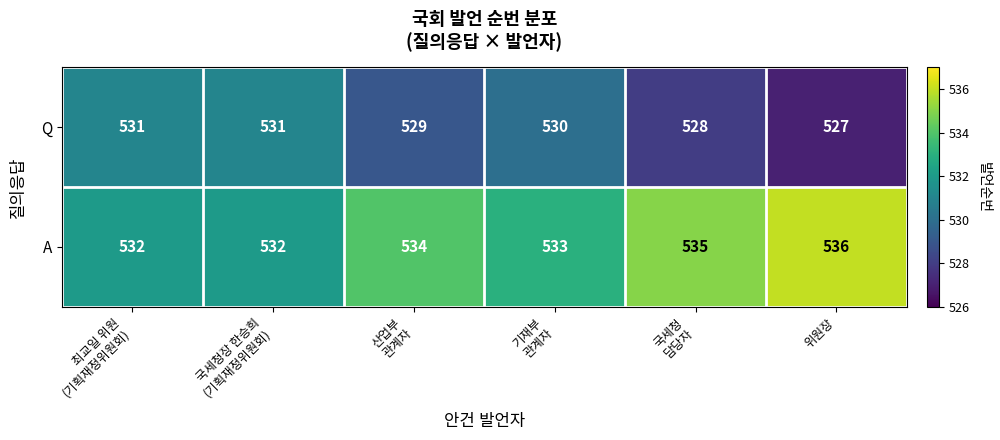

List the series in order of their overall mean, highest first.

A, Q